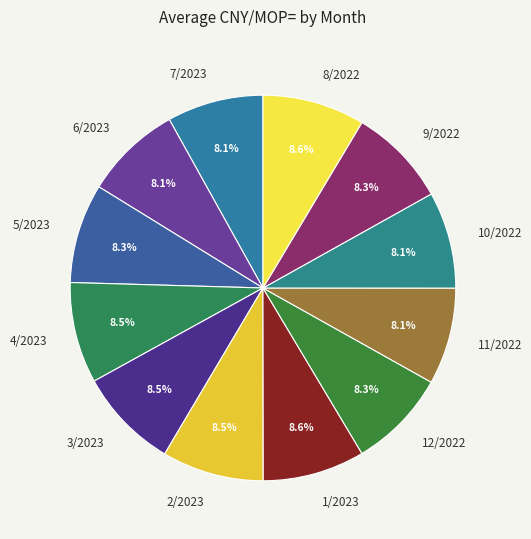

What is the ratio of the value at 3/2023 to the value at 4/2023?

1.0